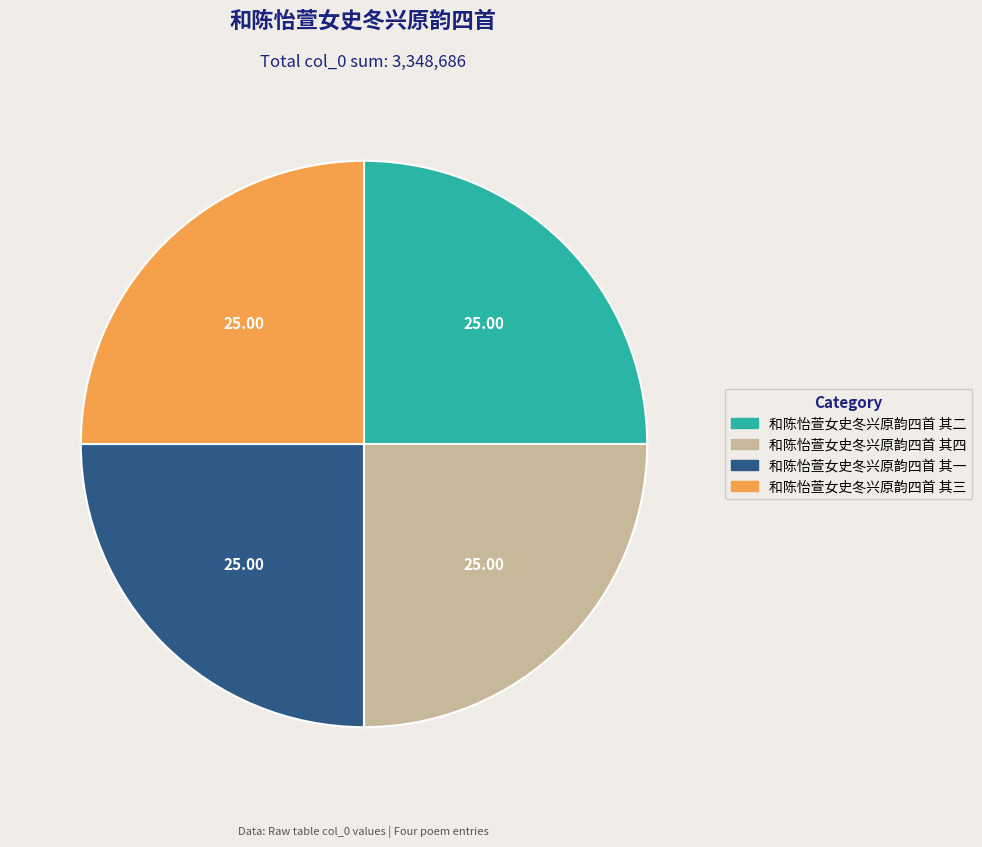

The 和陈怡萱女史冬兴原韵四首 其一 slice represents 30% of the pie. True or false?

False